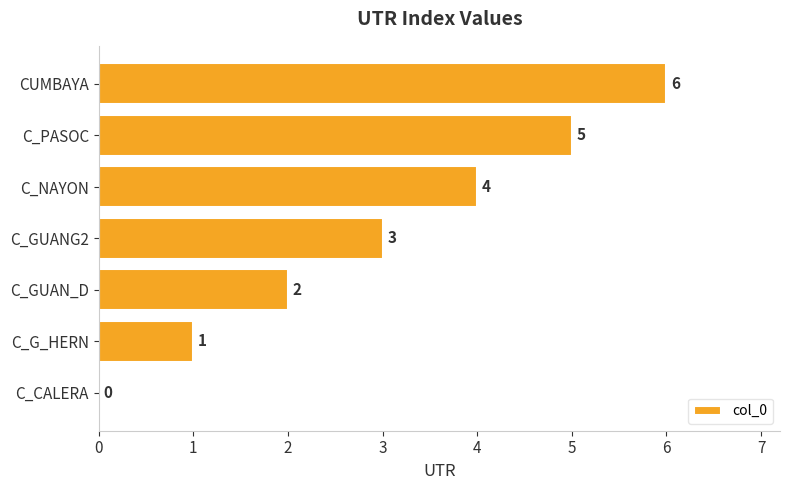

Does the chart contain stacked bars?

No